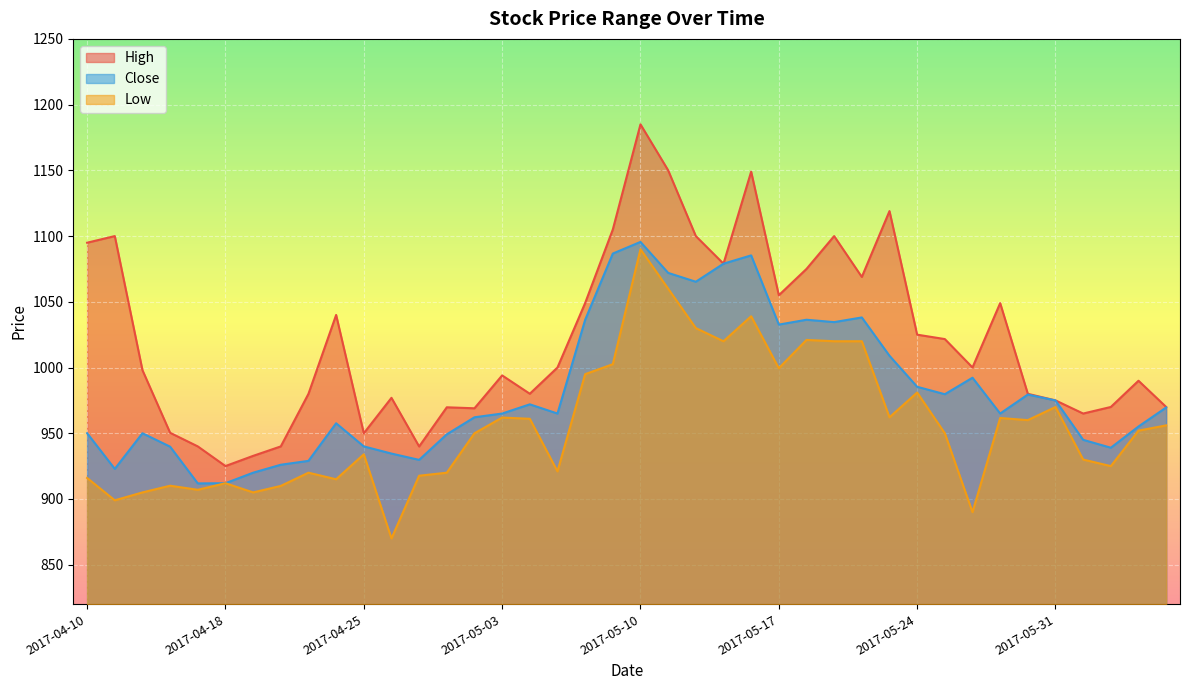

List the series in order of their peak value, highest first.

High, Close, Low